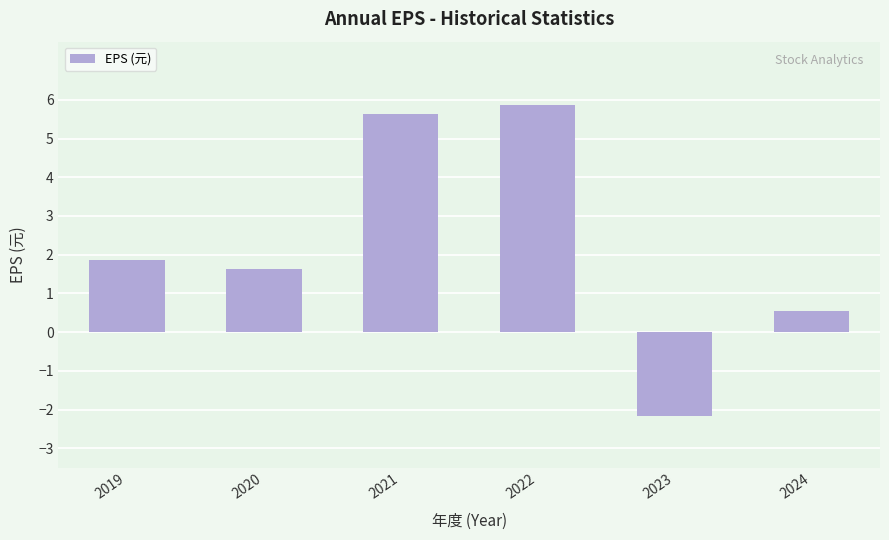

How many data points does each series have?

6